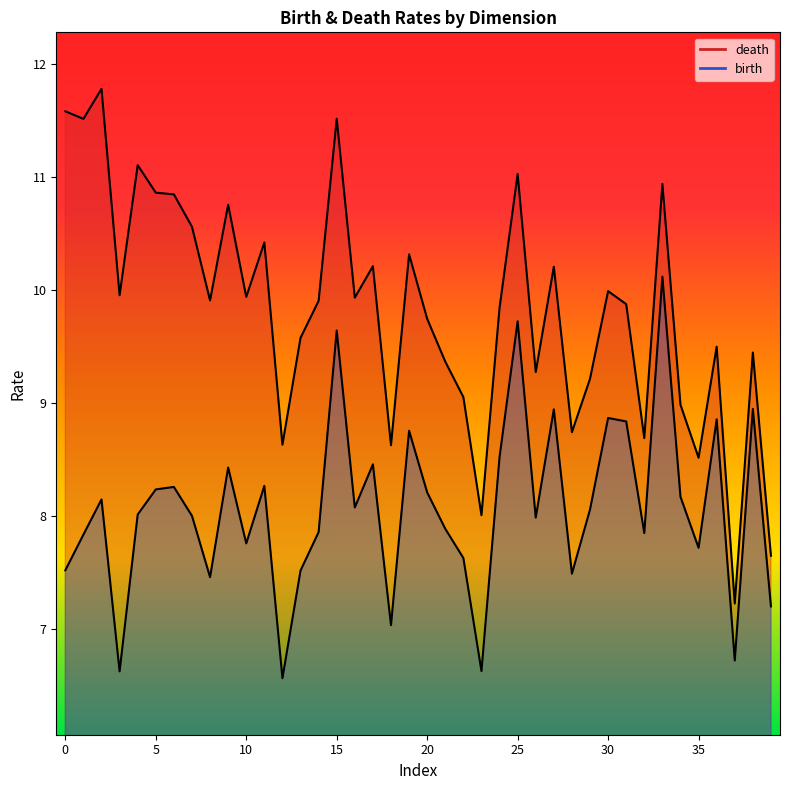

How many data points in birth are above 8?

22